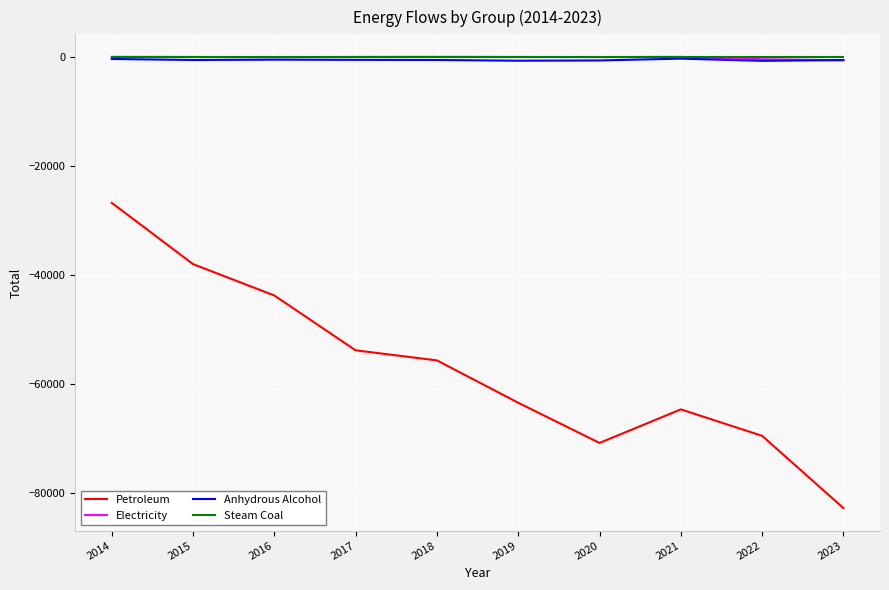

At which category is the sum across all series the highest?

2014